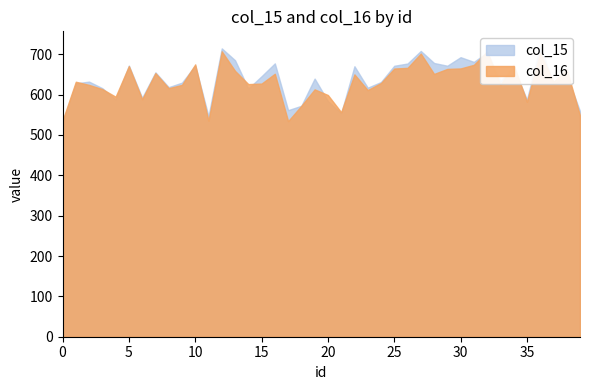

At 36, list the series in order from largest to smallest.

col_15, col_16